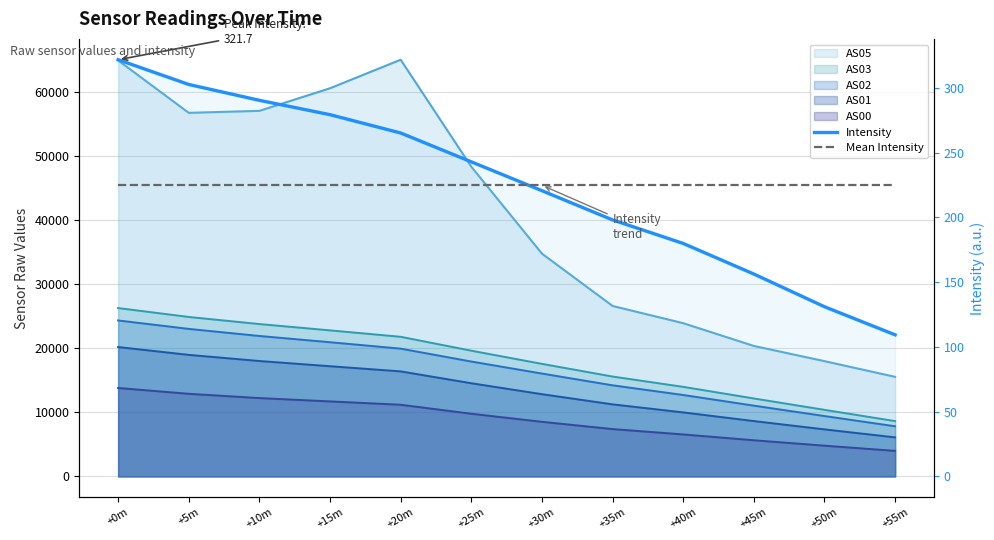

What is the label of the 12th point from the right?

+0m